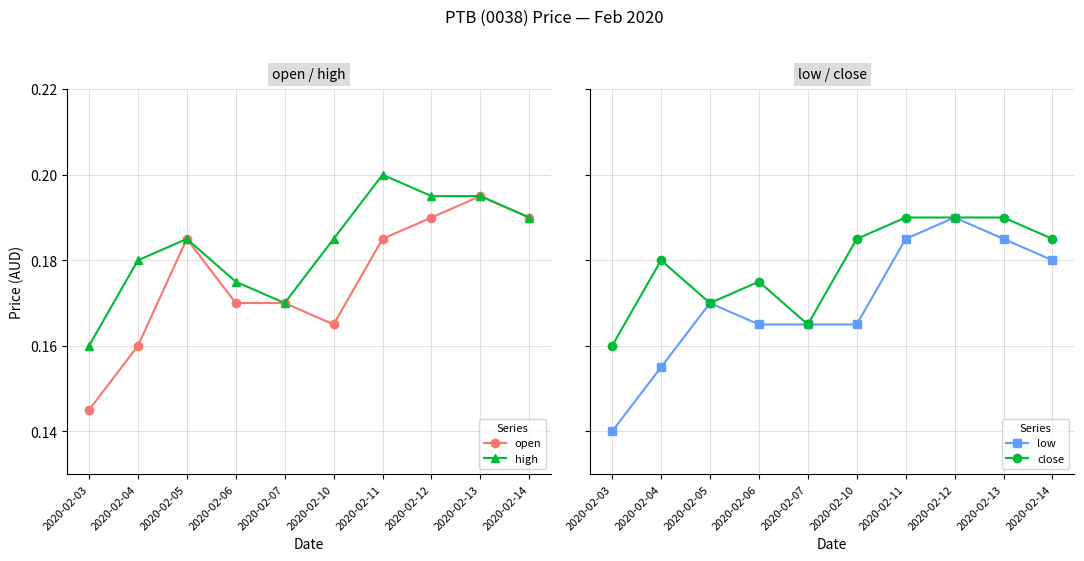

How many lines are shown in the chart?

4